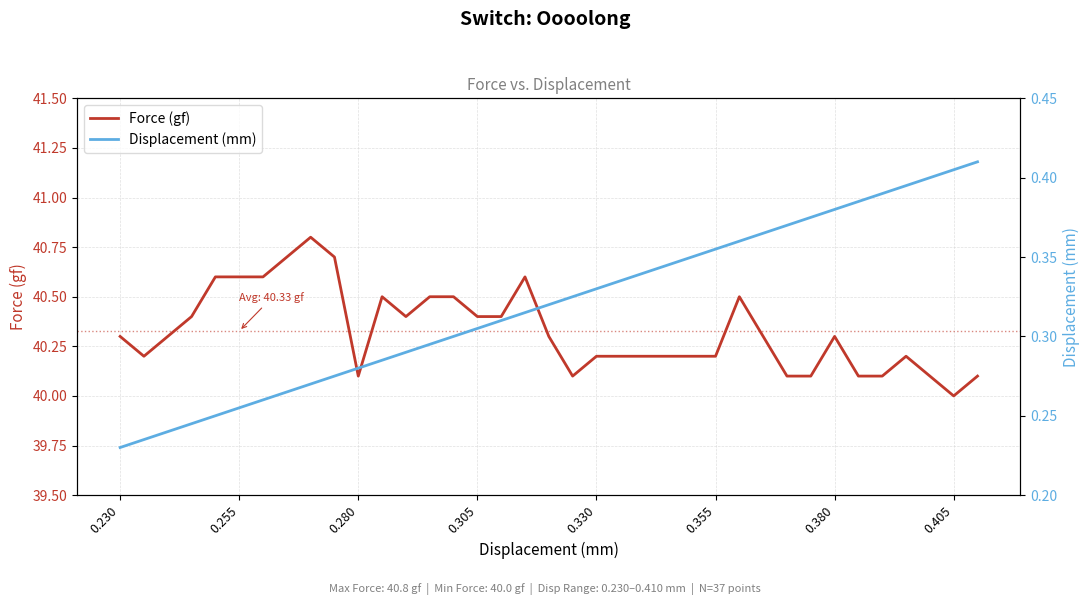

Which category has the lowest value across all series?

0.230